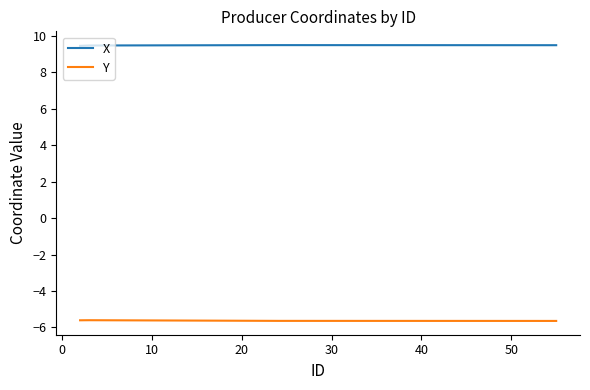

Rank the series by their average value, from highest to lowest.

X, Y